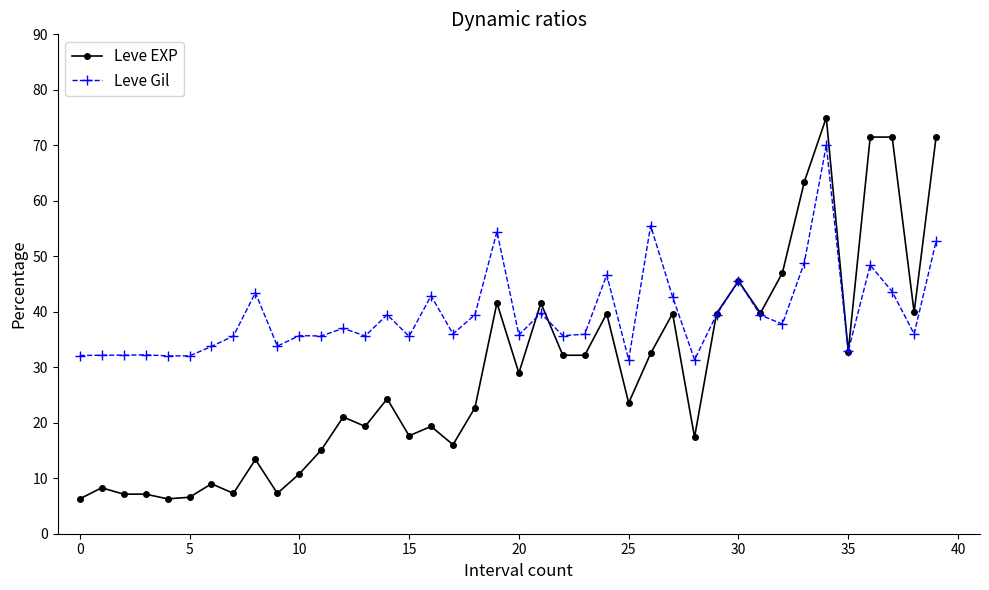

True or false: Leve EXP has more than 0 points higher than both neighbors.

True